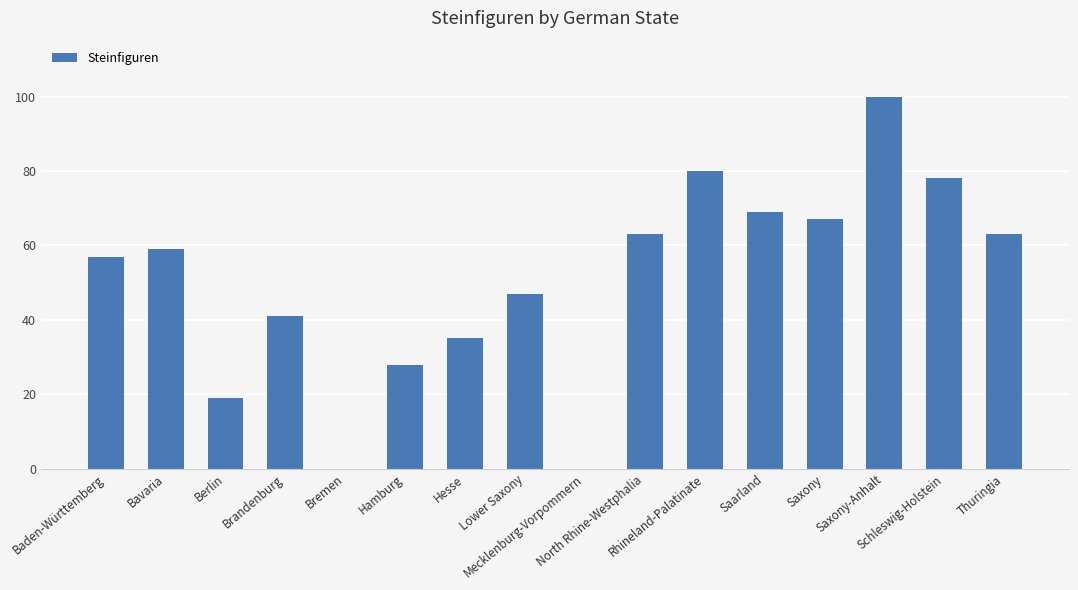

What is the maximum value shown in the chart?

100